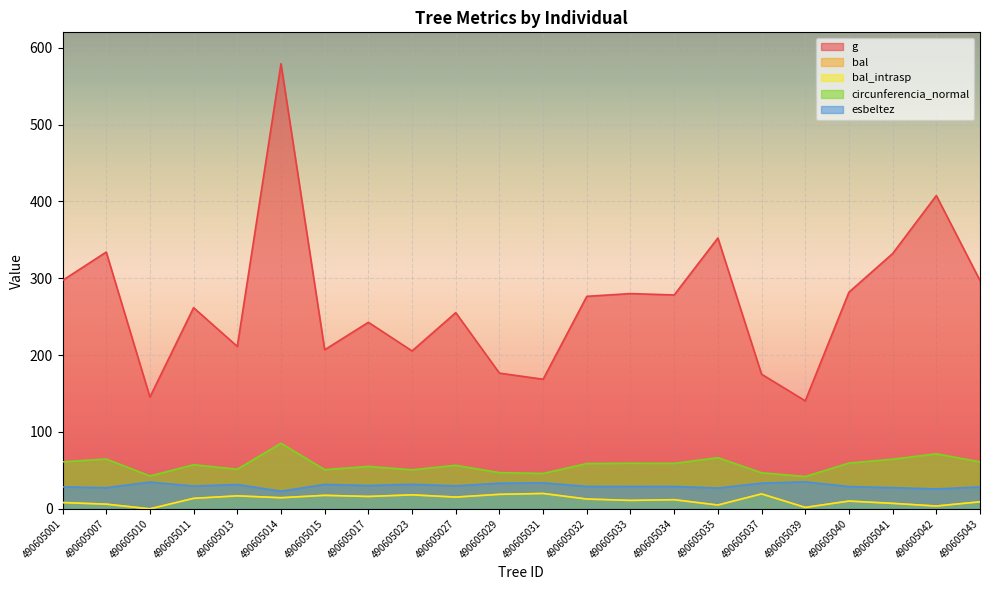

What is the difference between the maximum and minimum values in the circunferencia_normal series?

43.3